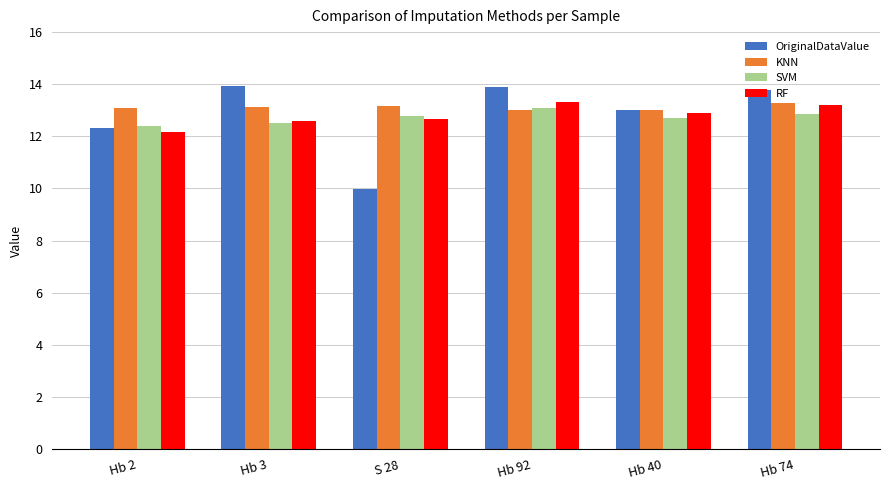

At how many categories does at least one series exceed 12?

6